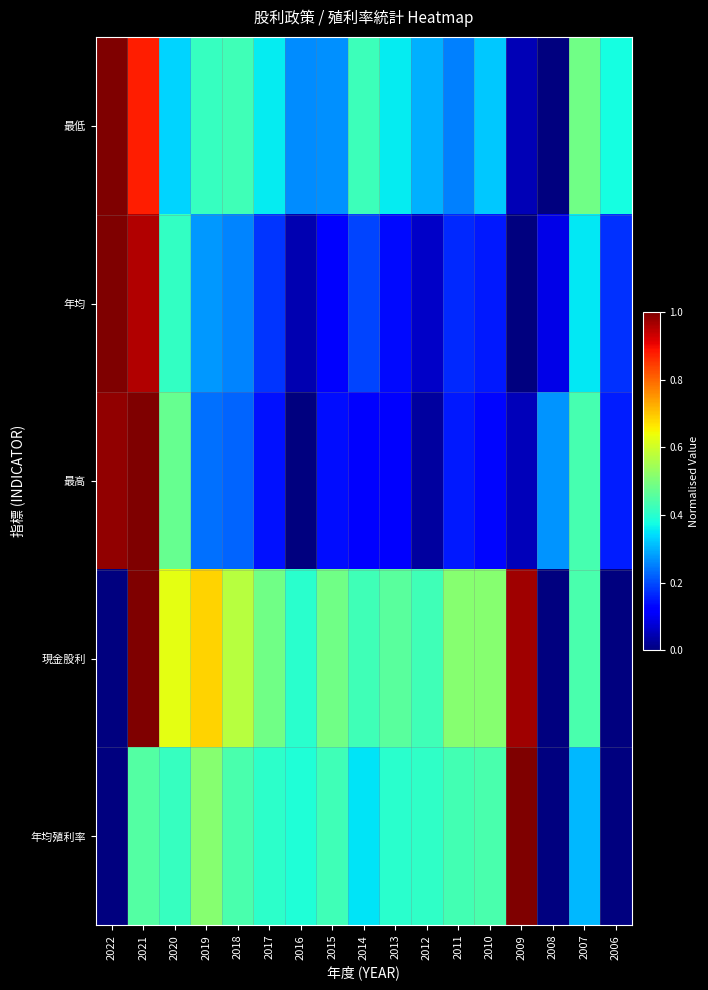

At which category is the sum across all series the highest?

2021